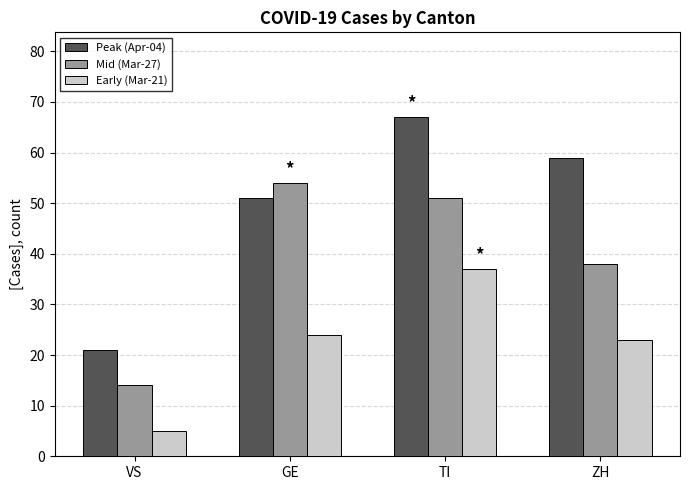

At which label does Peak (Apr-04) first exceed 59?

TI